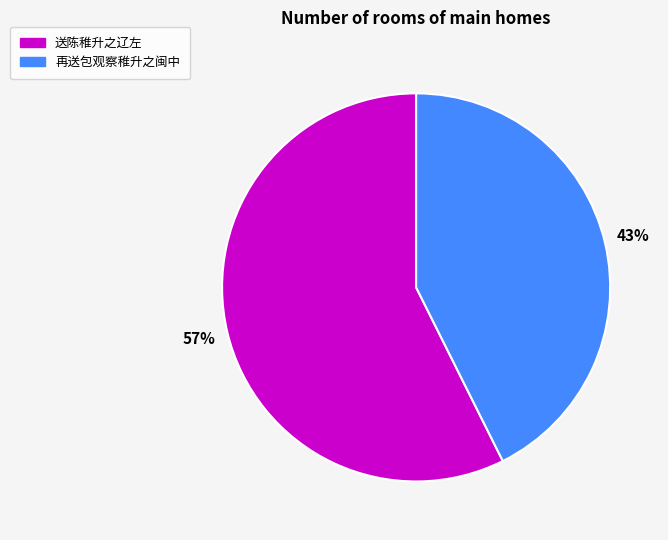

Is it true that 送陈稚升之辽左 is 52% of the pie?

False